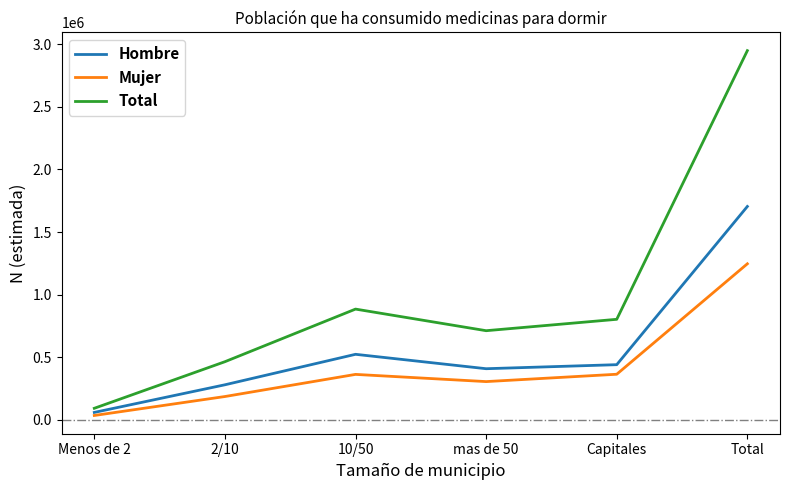

What is the total value across all series at Menos de 2?

181077